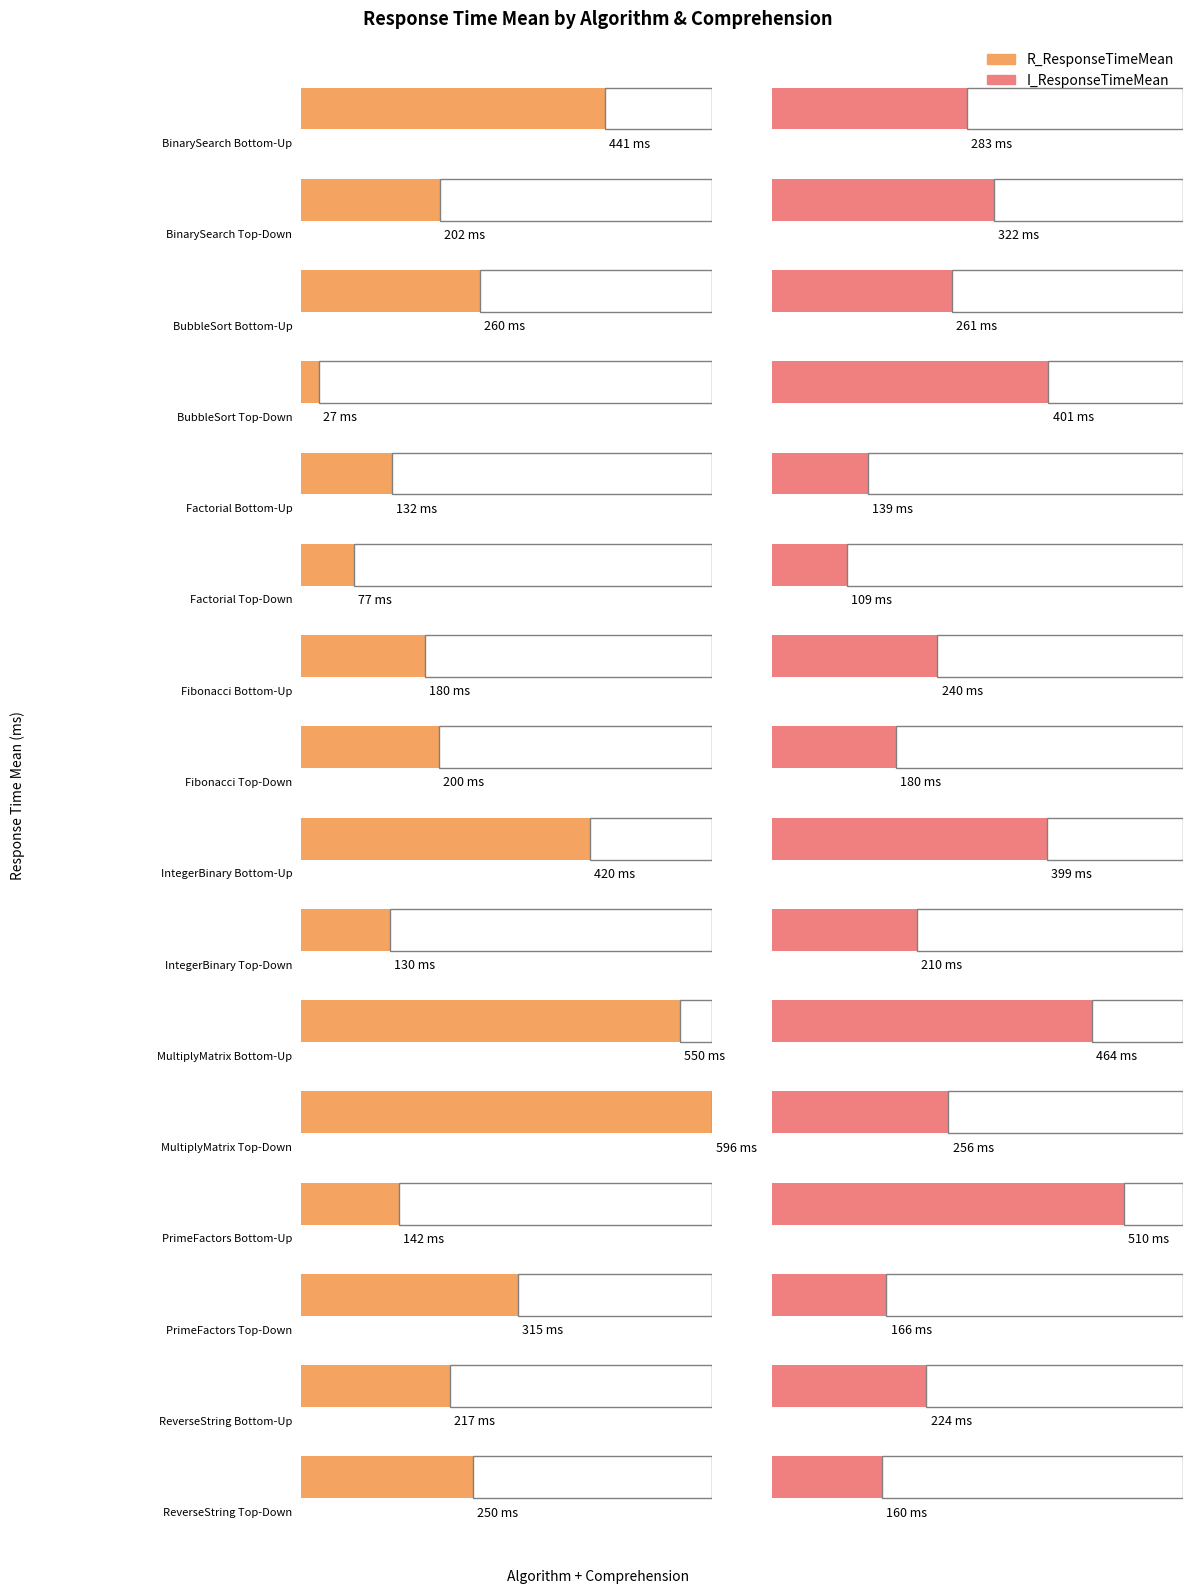

Reading left to right, extract all data points from this chart.

R_ResponseTimeMean: BinarySearch Bottom-Up=441	BinarySearch Top-Down=202	BubbleSort Bottom-Up=260	BubbleSort Top-Down=27	Factorial Bottom-Up=132	Factorial Top-Down=77	Fibonacci Bottom-Up=180	Fibonacci Top-Down=200	IntegerBinary Bottom-Up=420	IntegerBinary Top-Down=130	MultiplyMatrix Bottom-Up=550	MultiplyMatrix Top-Down=596	PrimeFactors Bottom-Up=142	PrimeFactors Top-Down=315	ReverseString Bottom-Up=217	ReverseString Top-Down=250
I_ResponseTimeMean: BinarySearch Bottom-Up=283	BinarySearch Top-Down=322	BubbleSort Bottom-Up=261	BubbleSort Top-Down=401	Factorial Bottom-Up=139	Factorial Top-Down=109	Fibonacci Bottom-Up=240	Fibonacci Top-Down=180	IntegerBinary Bottom-Up=399	IntegerBinary Top-Down=210	MultiplyMatrix Bottom-Up=464	MultiplyMatrix Top-Down=256	PrimeFactors Bottom-Up=510	PrimeFactors Top-Down=166	ReverseString Bottom-Up=224	ReverseString Top-Down=160